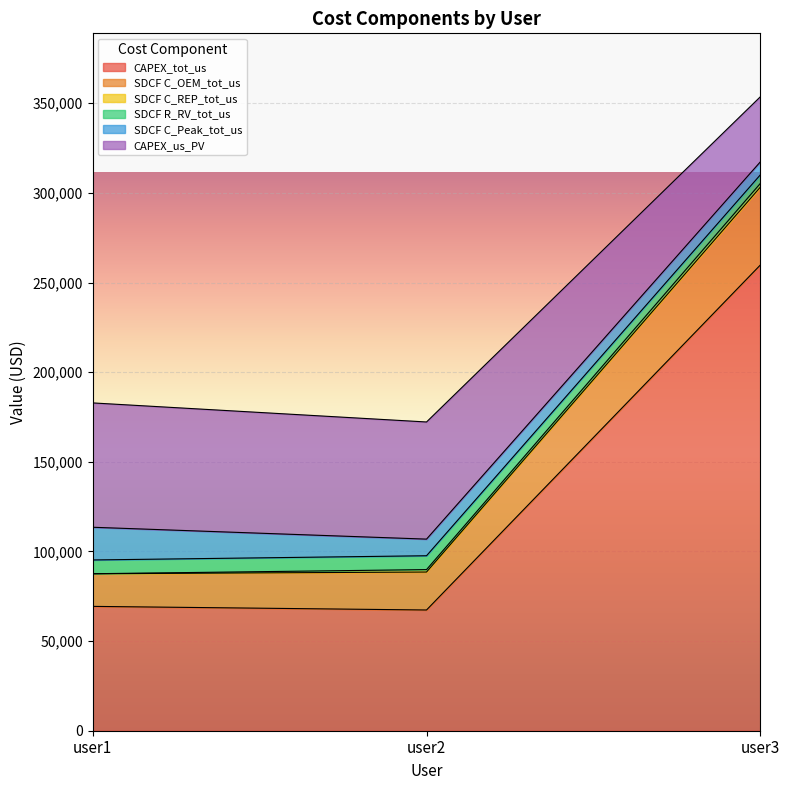

At which category is the sum across all series the highest?

user3